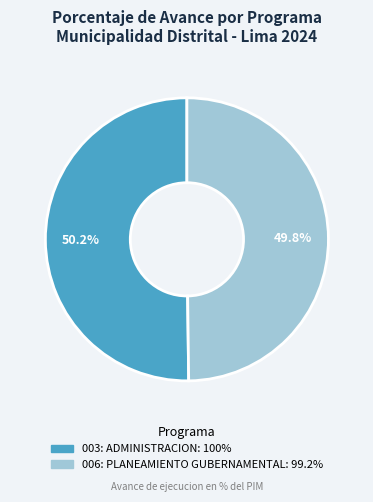

What portion of the pie excludes 006: PLANEAMIENTO GUBERNAMENTAL?

50.2%